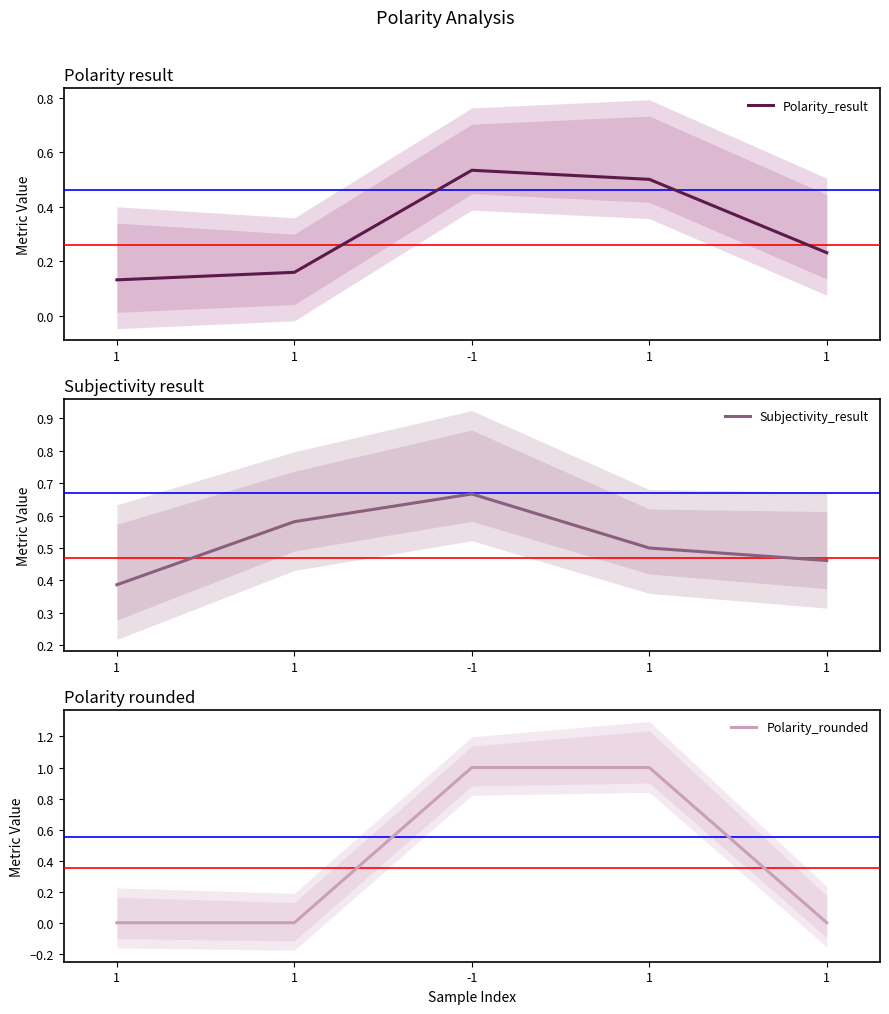

Reading left to right, transcribe all the data shown in this chart.

Polarity_result: 0.1	0.2	0.5	0.5	0.2
Subjectivity_result: 0.4	0.6	0.7	0.5	0.5
Polarity_rounded: 0.0	0.0	1.0	1.0	0.0